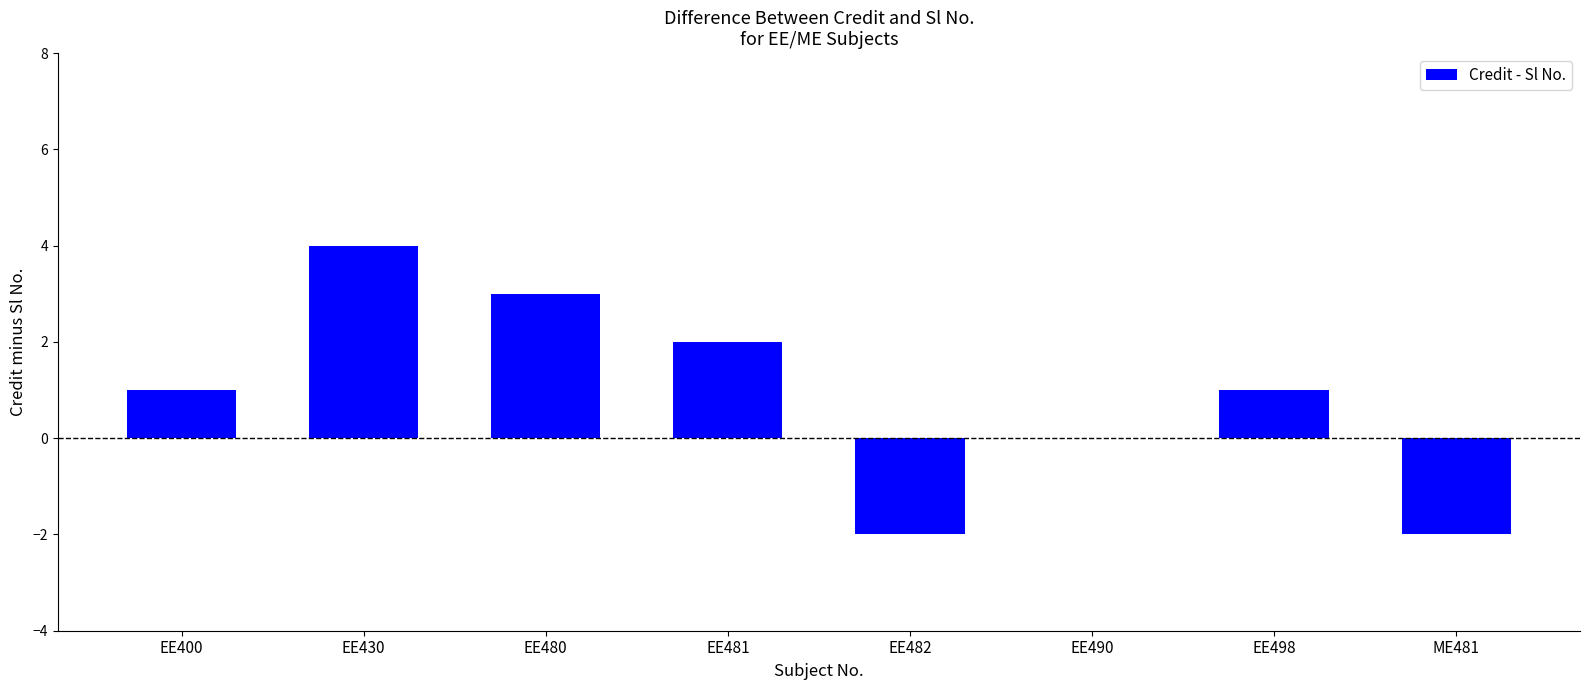

What value does the data have at EE430?

4